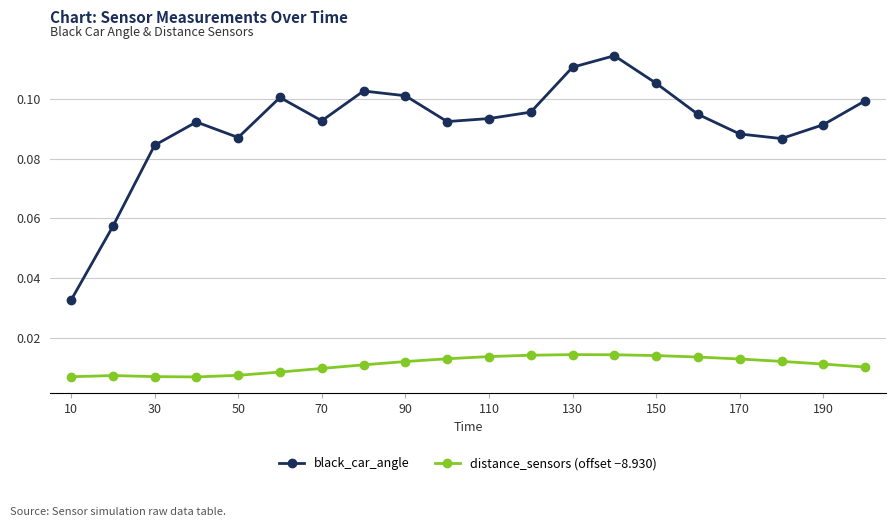

True or false: distance_sensors (offset −8.930) and black_car_angle cross at least once.

False